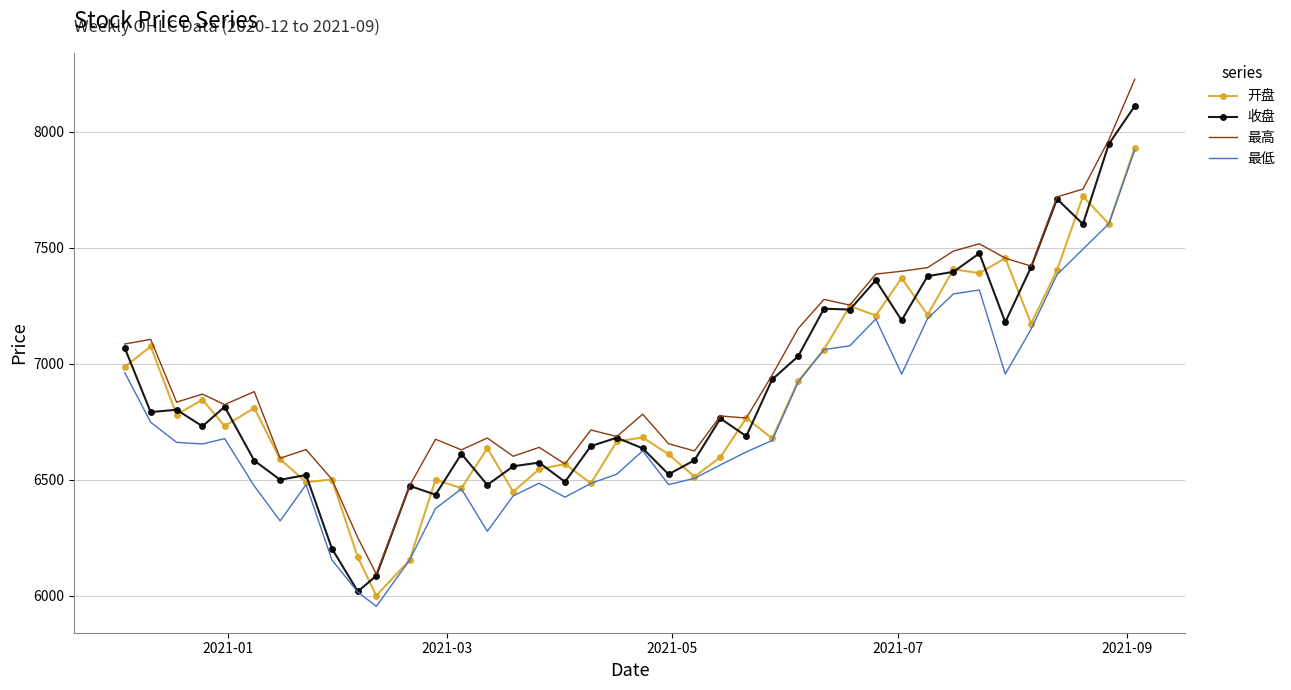

What is the maximum value for 最低?

7920.9